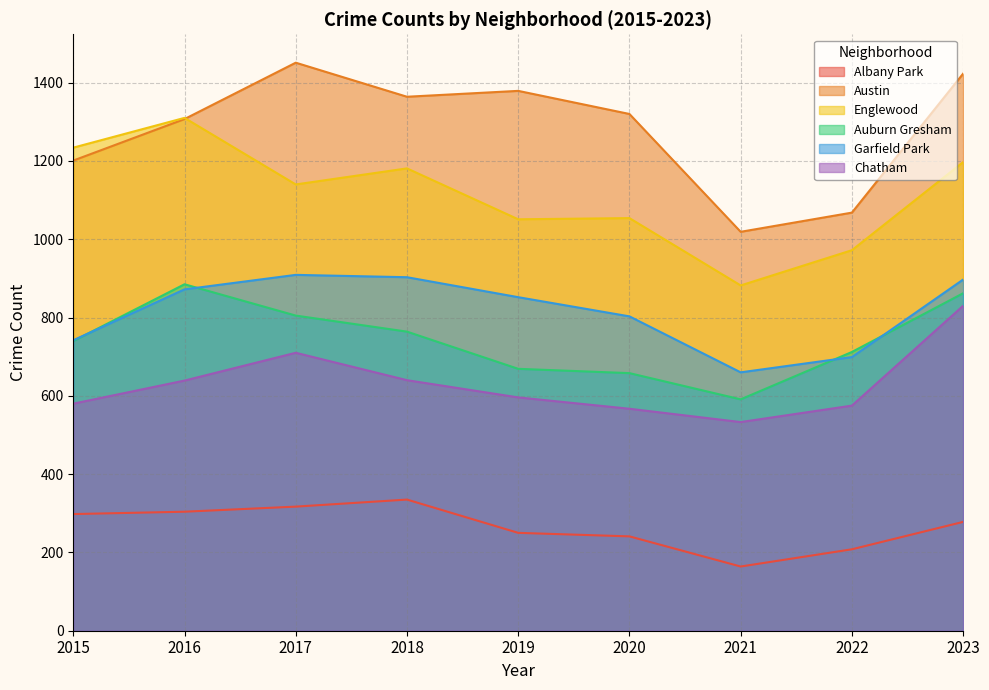

Reading left to right, extract all data points from this chart.

Albany Park: 298	304	317	335	250	241	164	208	278
Austin: 1201	1307	1451	1364	1379	1320	1019	1068	1423
Englewood: 1234	1310	1140	1181	1051	1054	882	972	1197
Auburn Gresham: 740	885	805	764	669	658	591	712	862
Garfield Park: 742	872	909	903	852	803	660	699	897
Chatham: 580	639	710	640	596	567	533	575	830